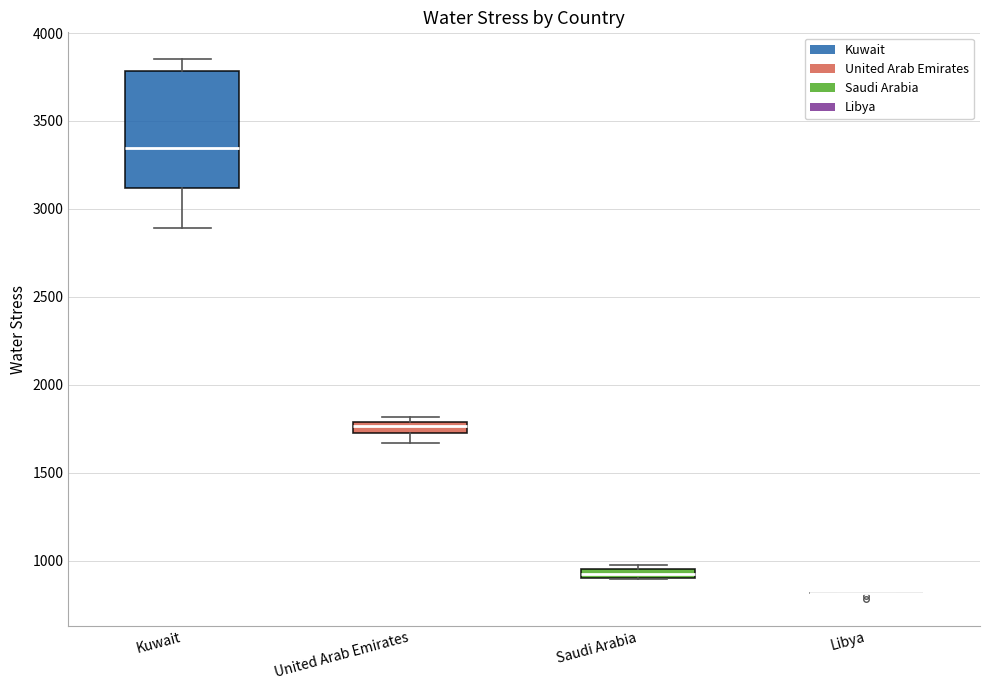

Comparing the boxes themselves (not the whiskers), which one is the tallest?

Kuwait